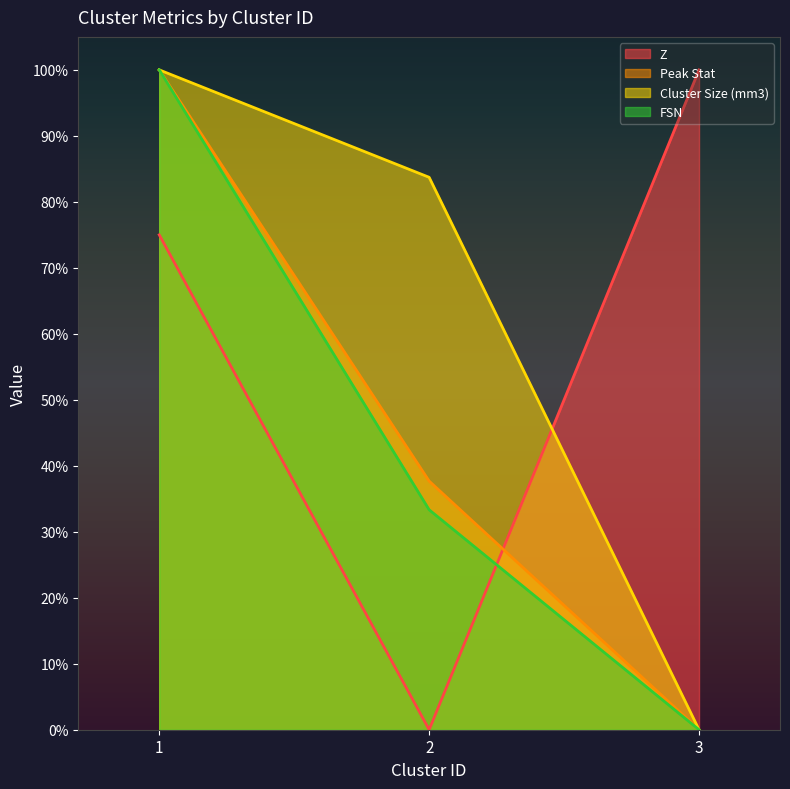

Which category has the highest value in the Z series?

3